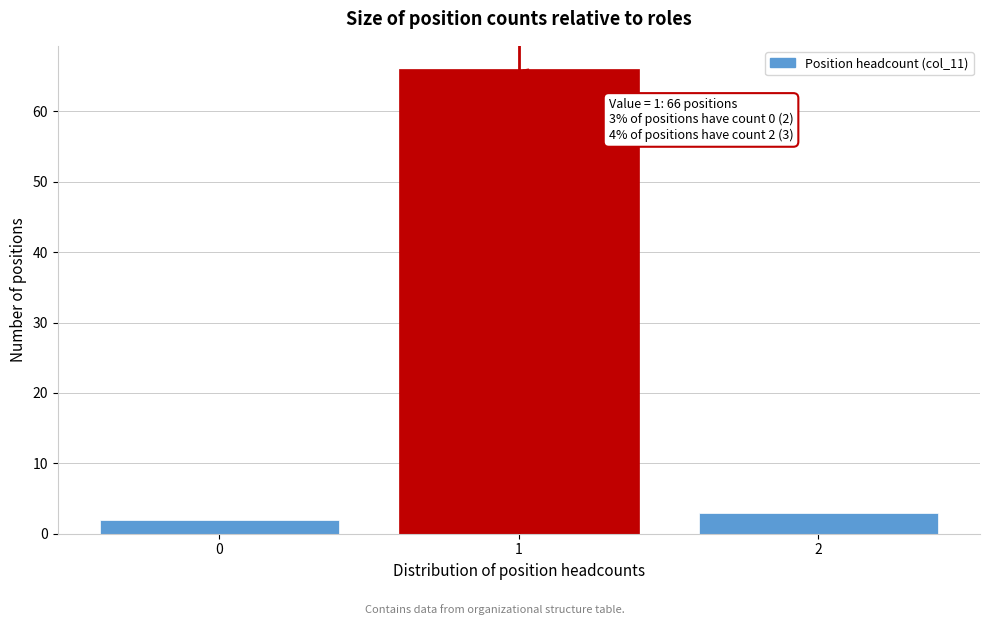

Reading left to right, what are all the values shown in this chart?

2	66	3